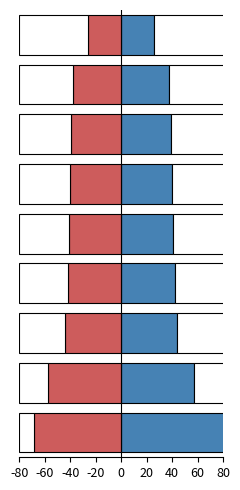

Is it true that negative equals -26 at 80?

True